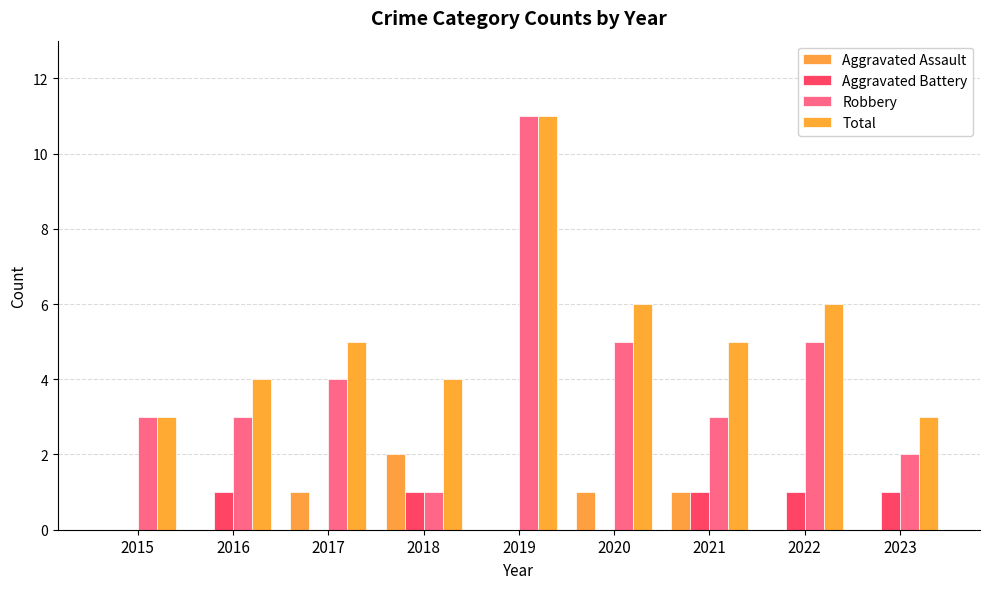

What is the greatest value displayed?

11